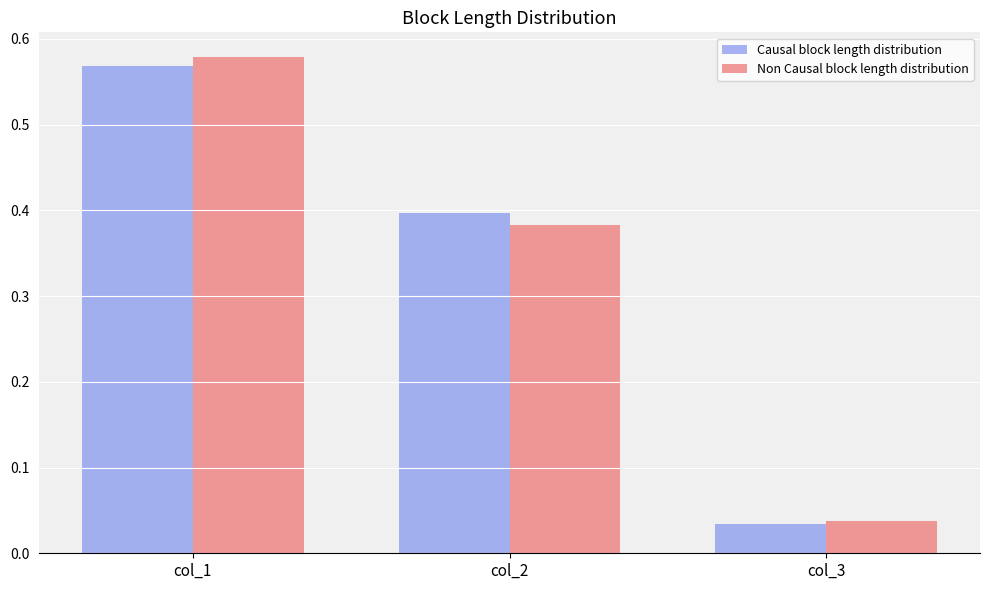

What is the difference between the Non Causal block length distribution values at col_3 and col_2?

0.3